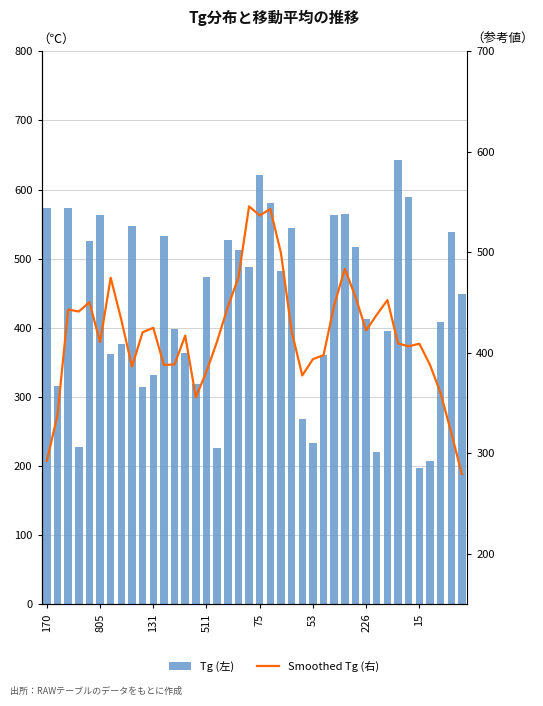

Which has a higher value, 8 or 226?

8